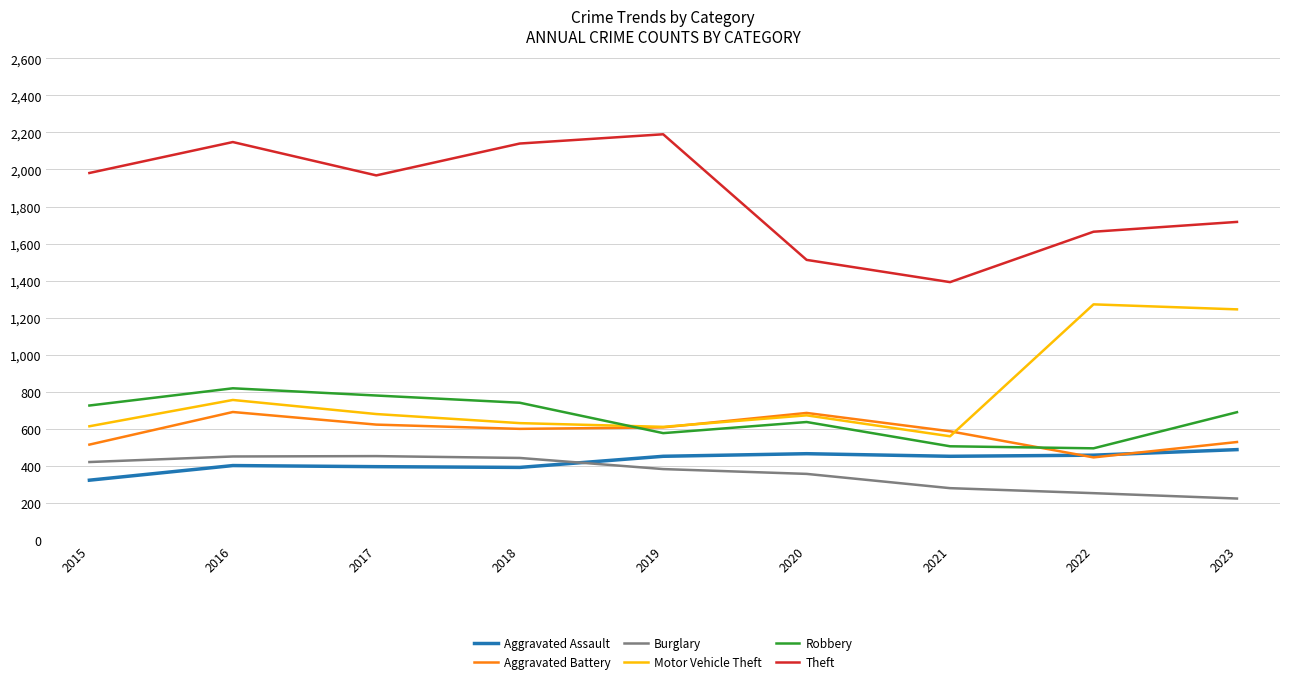

What is the total value across all series at 2019?

4821